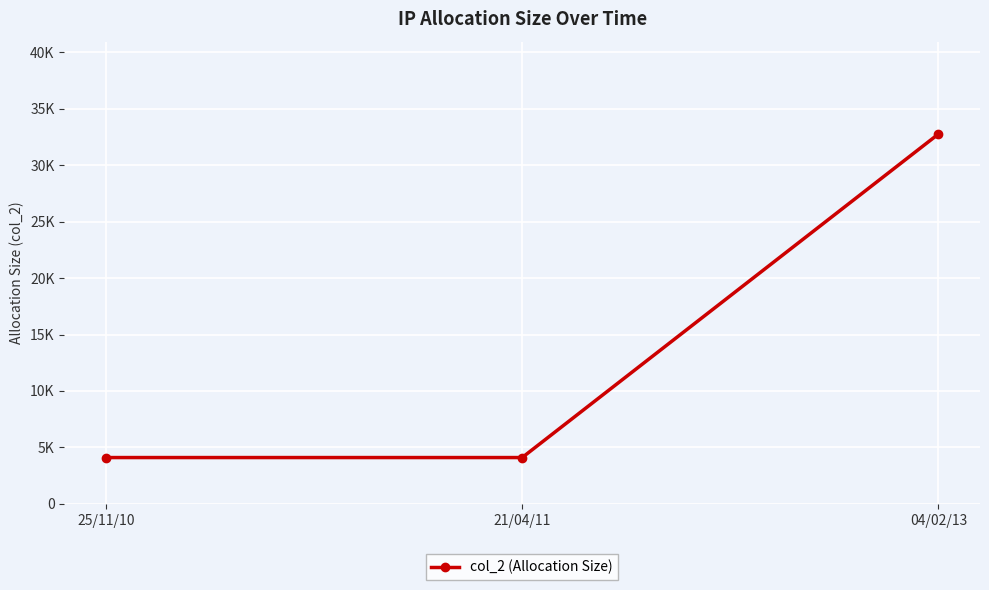

Which label corresponds to the smallest value in the chart?

25/11/10